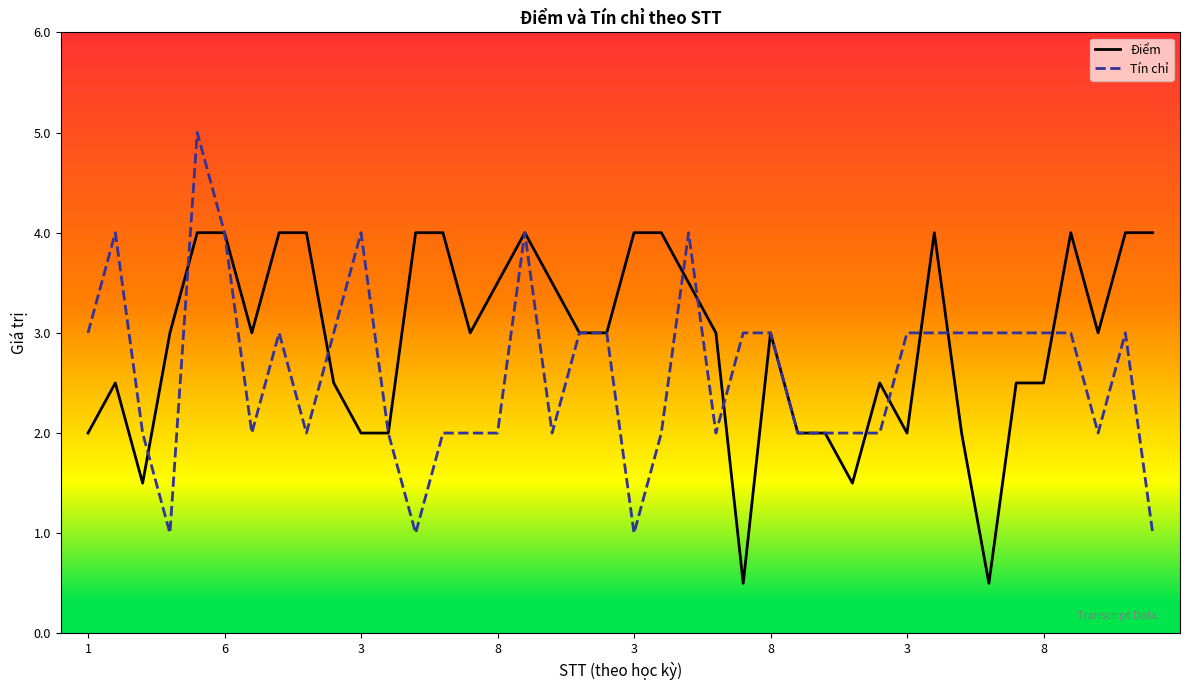

List the series in order of their peak value, lowest first.

Điểm, Tín chỉ